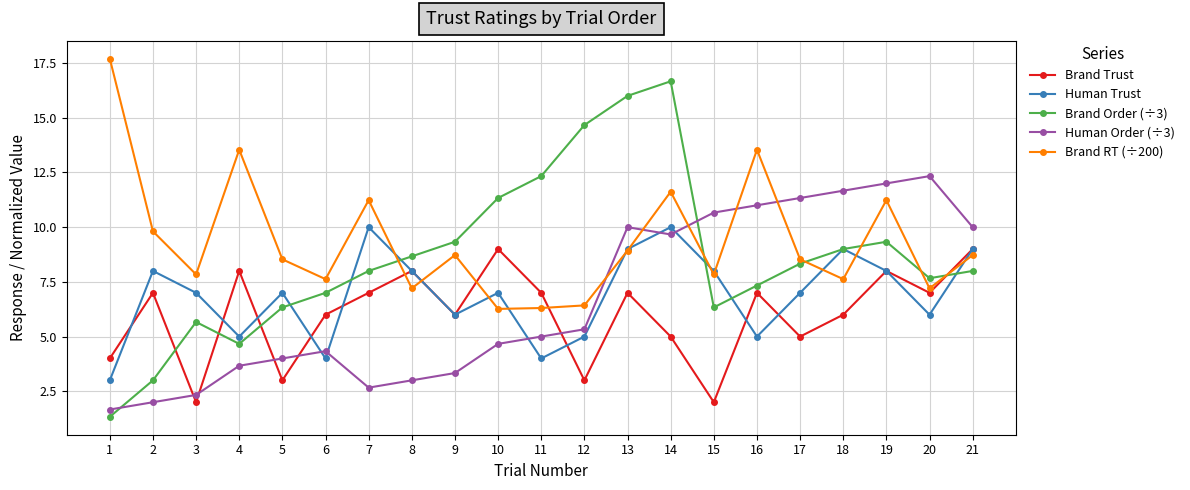

Is this an area chart (filled region under the line)?

No